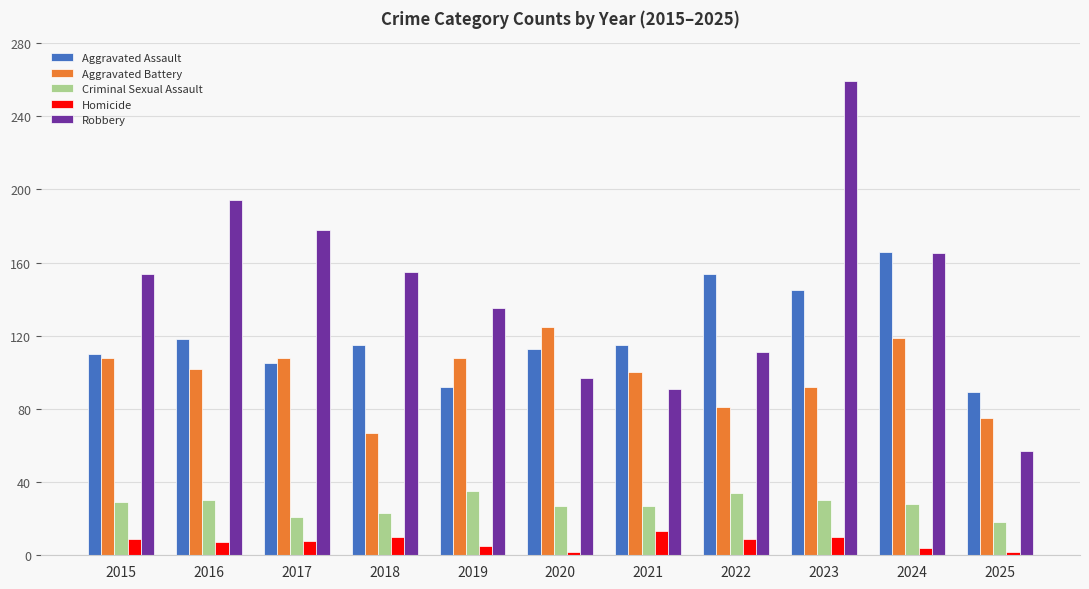

What is the sum of all Homicide values?

79